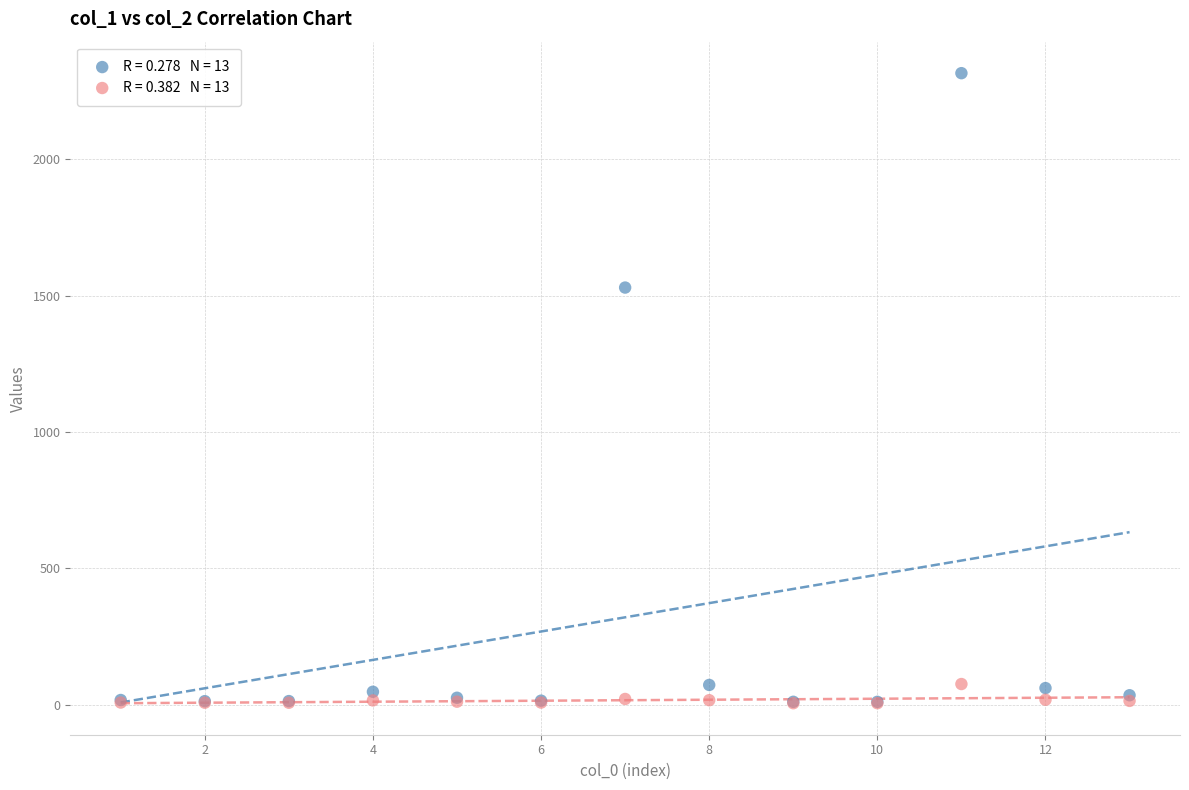

Across all series, what Y value is closest to 1160?

1530.0